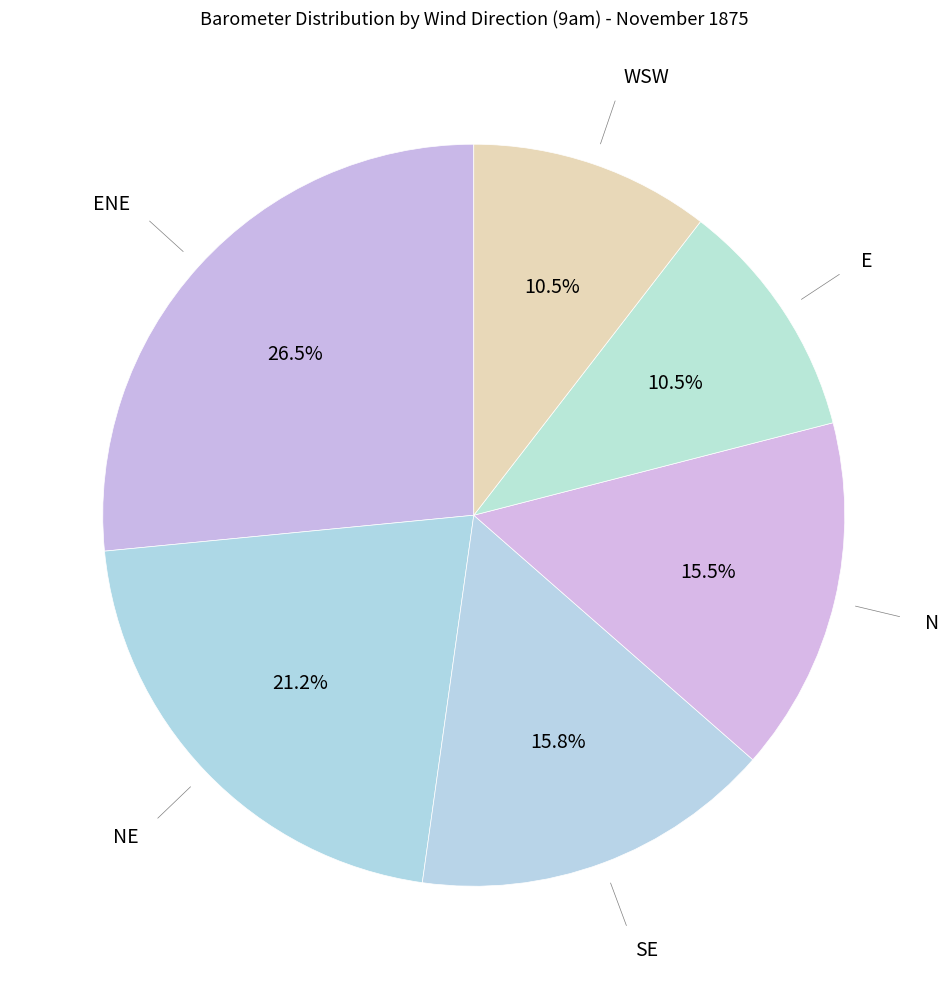

Which slice is the largest?

ENE